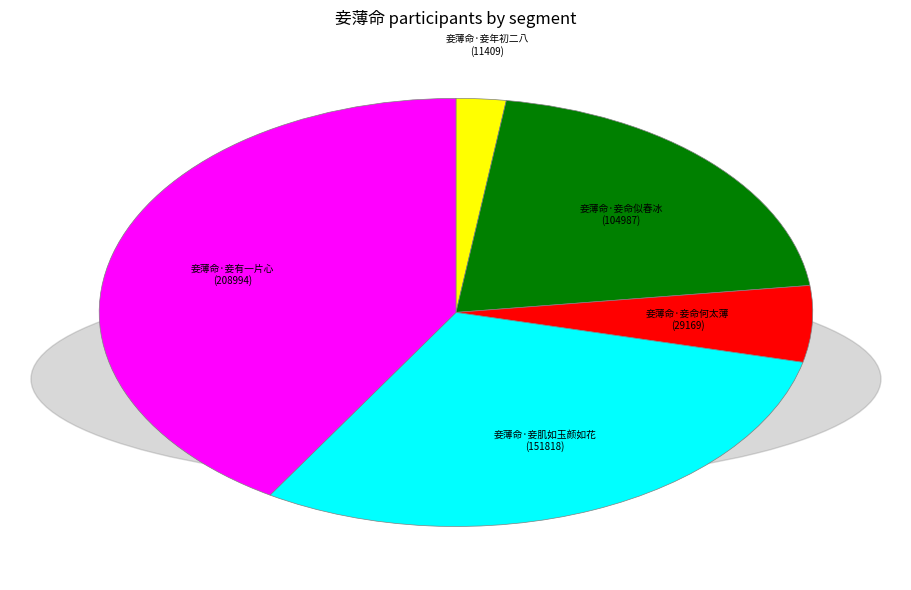

Does 妾薄命·妾年初二八 represent more than half of the total?

No